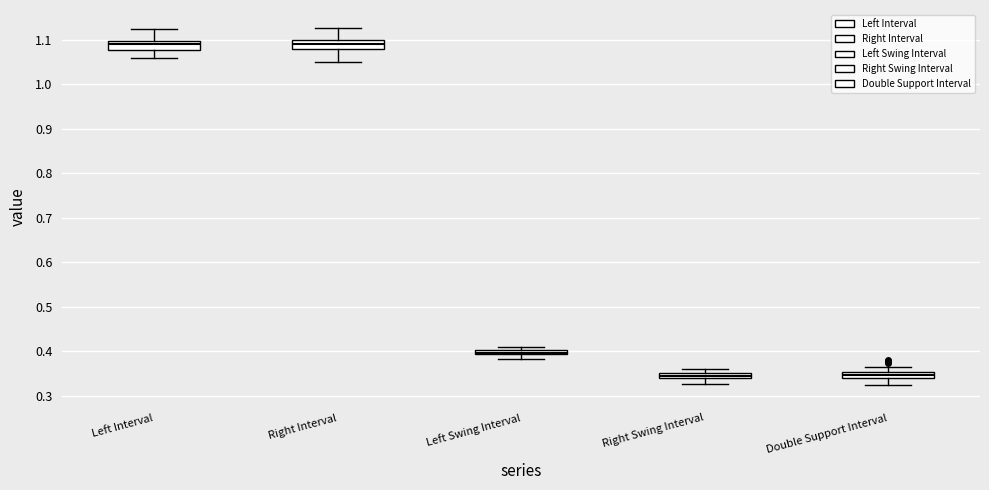

Where is the lower edge of the box for Left Swing Interval on the y-axis? The values are not printed on the chart, so give them approximately, as read against the axis.

0.39